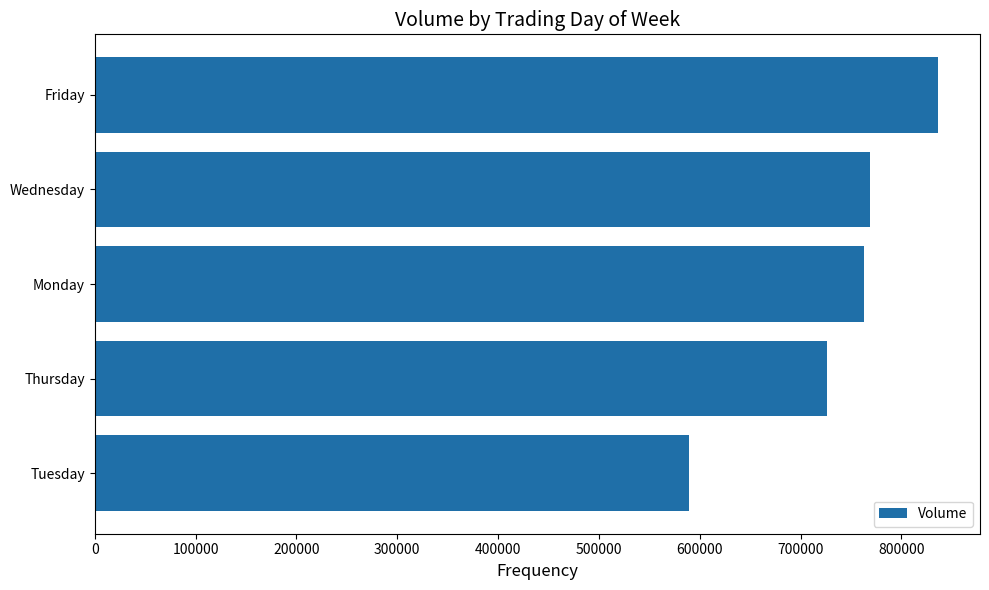

How many values are below 763009?

2